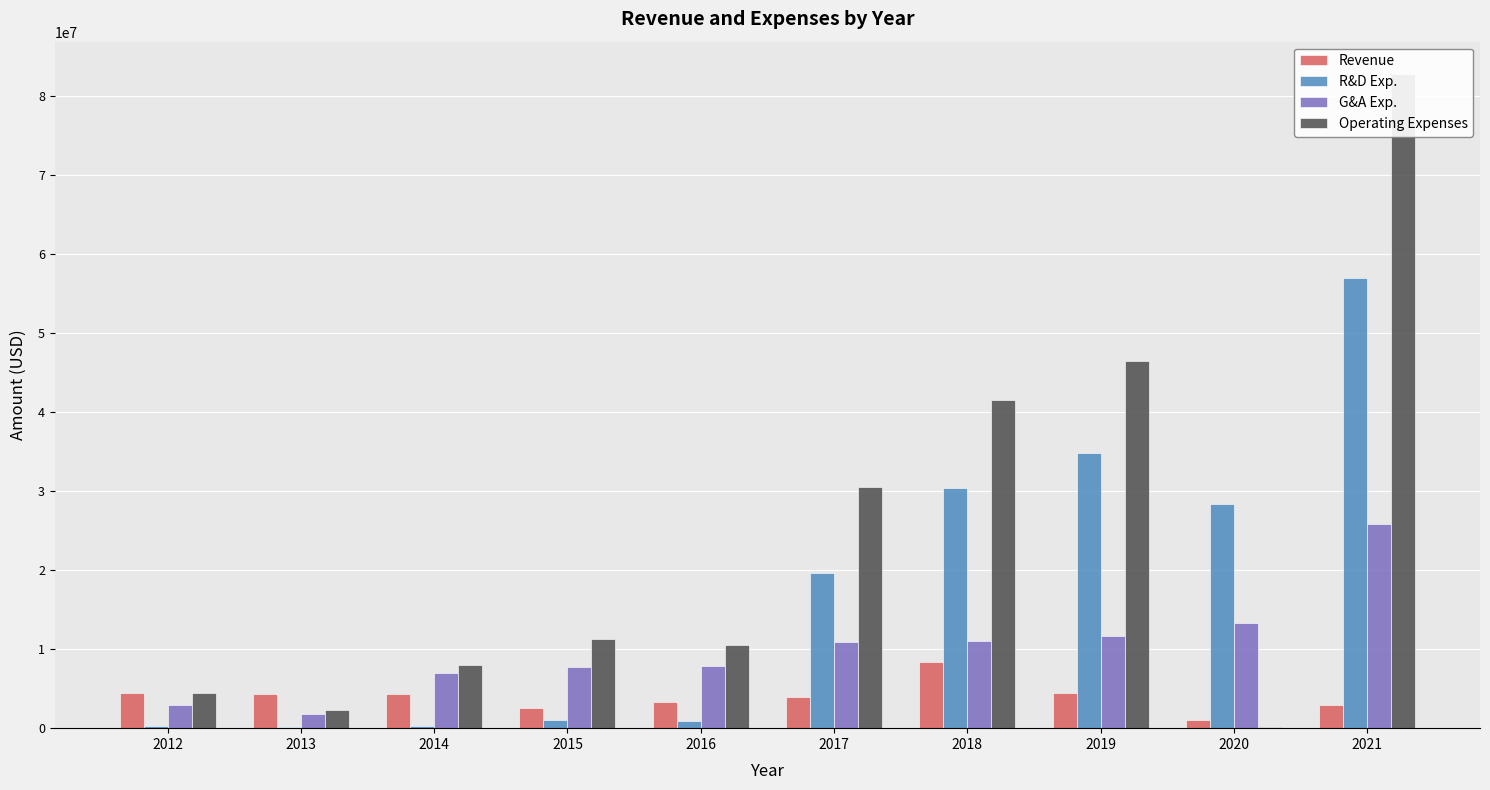

Rank the series by their average value, from highest to lowest.

Operating Expenses, R&D Exp., G&A Exp., Revenue